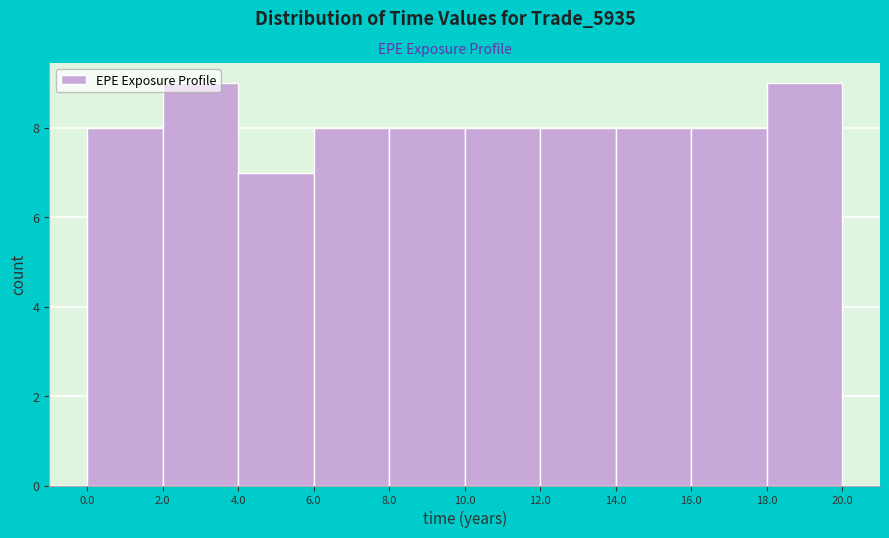

What is the height of the bar covering 4.0 to 6.0 on the x-axis? The values are not printed on the chart, so give them approximately, as read against the axis.

7